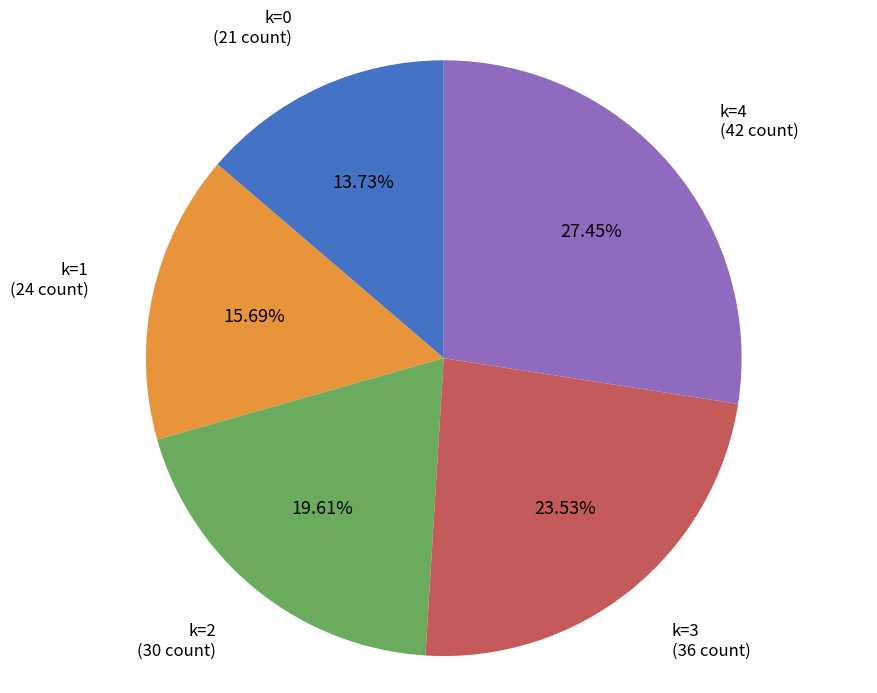

Between k=2 and k=1, which is larger?

k=2